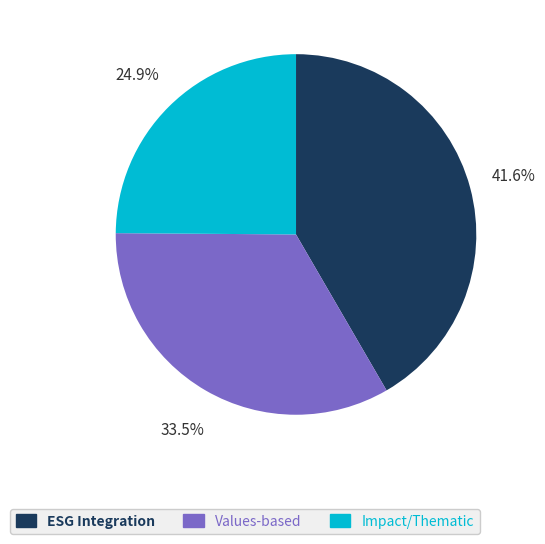

Is there any slice that represents more than half of the pie?

No